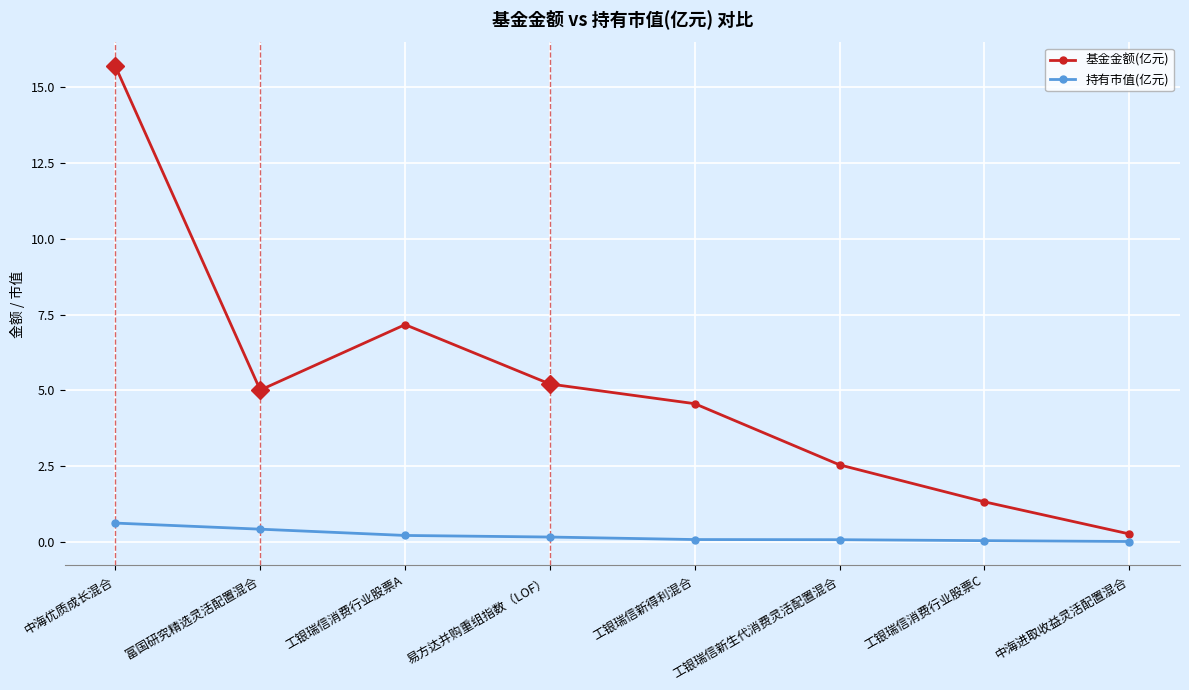

What is the value of the 持有市值(亿元) point at the 6th from the left?

0.1